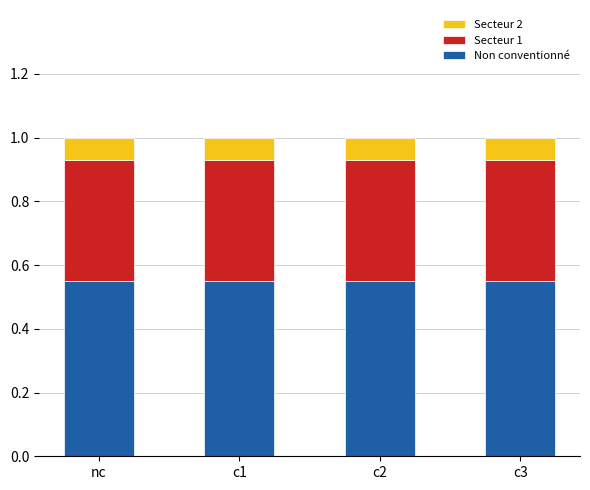

What is the total value across all series at c3?

1.0